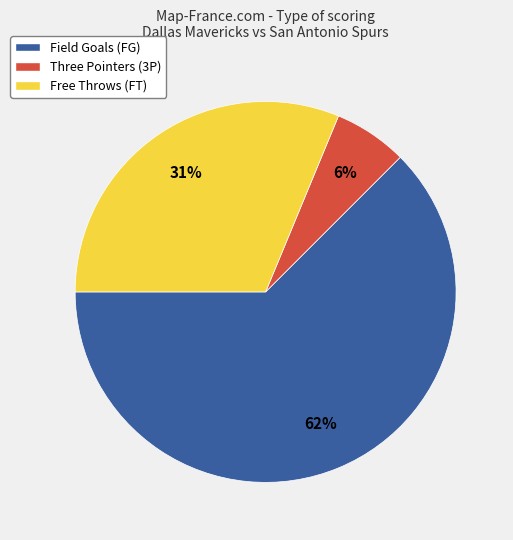

What is the smallest slice in the pie chart?

Three Pointers (3P)